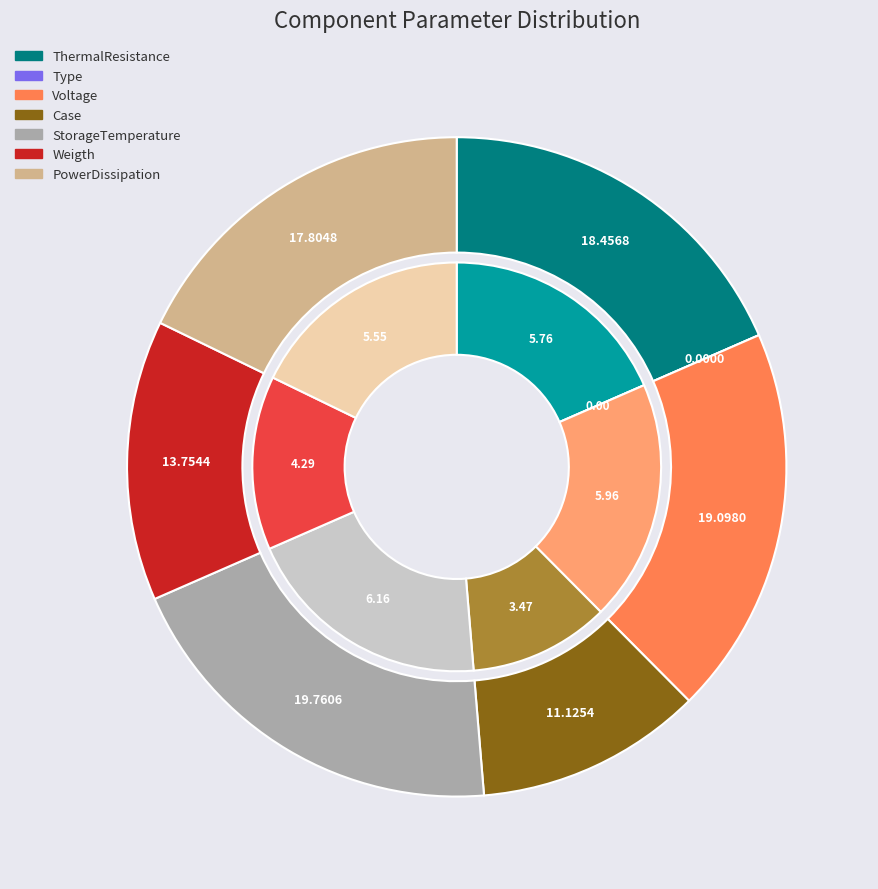

What percentage is the Weigth slice, to the nearest percent?

14%